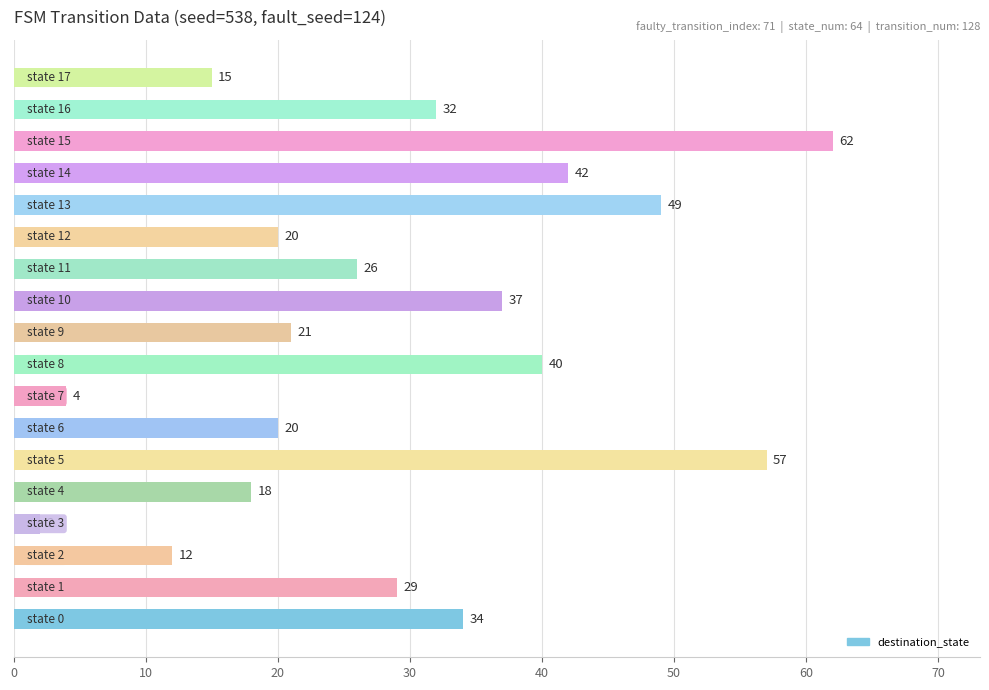

What is the maximum value shown in the chart?

62